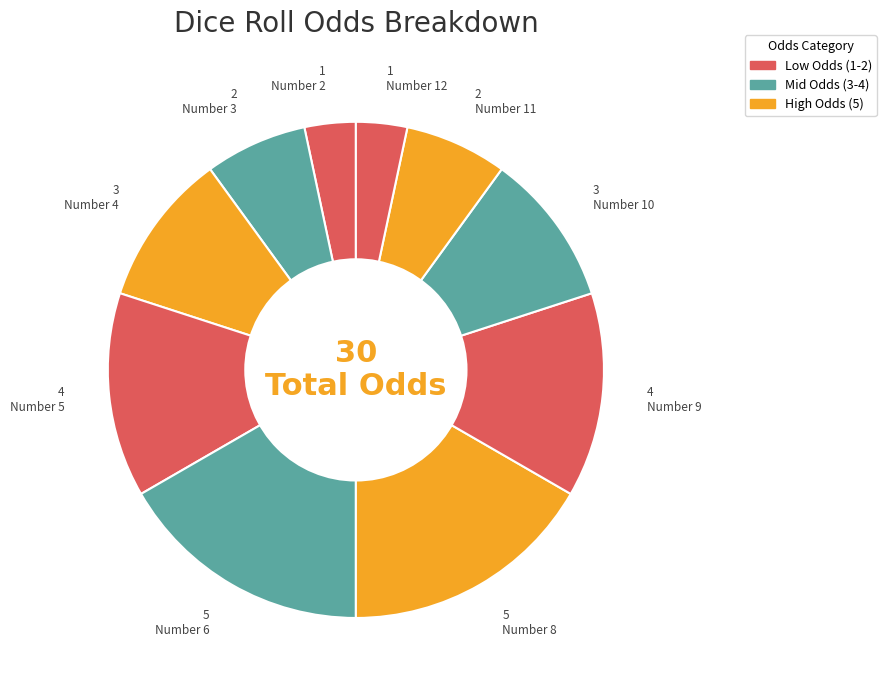

How many segments does this pie chart have?

10